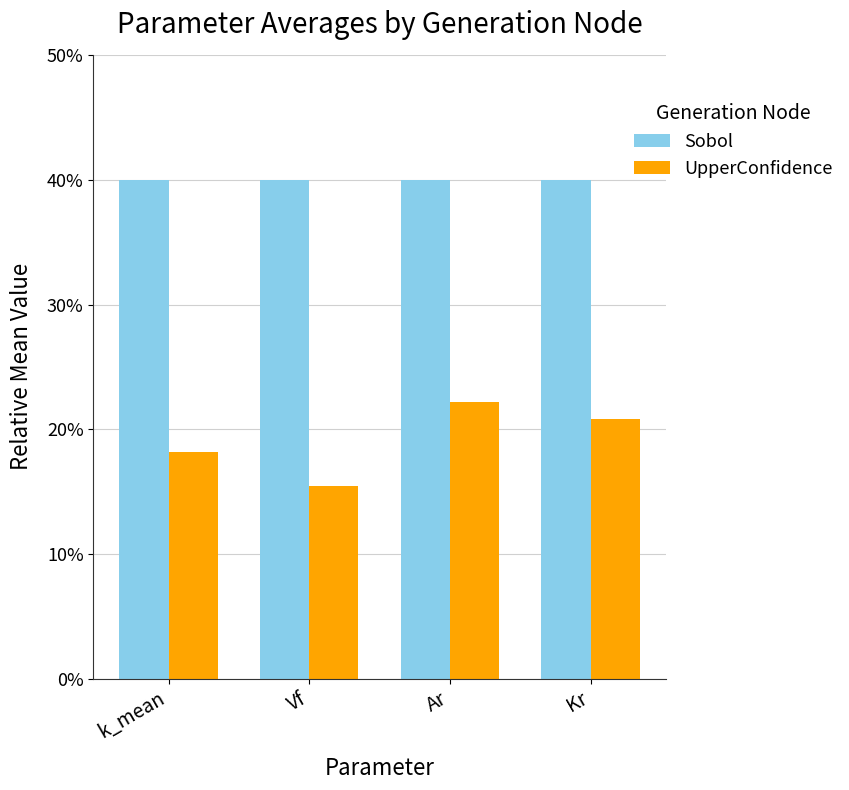

Between Vf and Ar, which series saw the biggest shift?

UpperConfidence